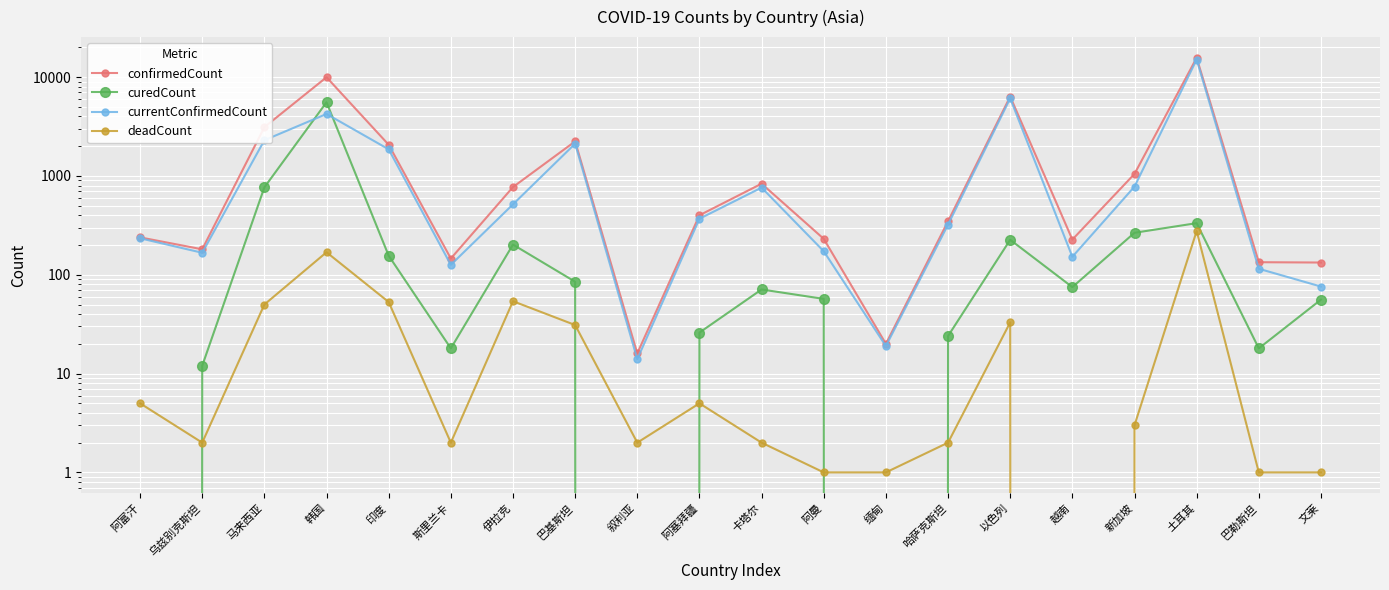

What is the sum of all curedCount values?

7959